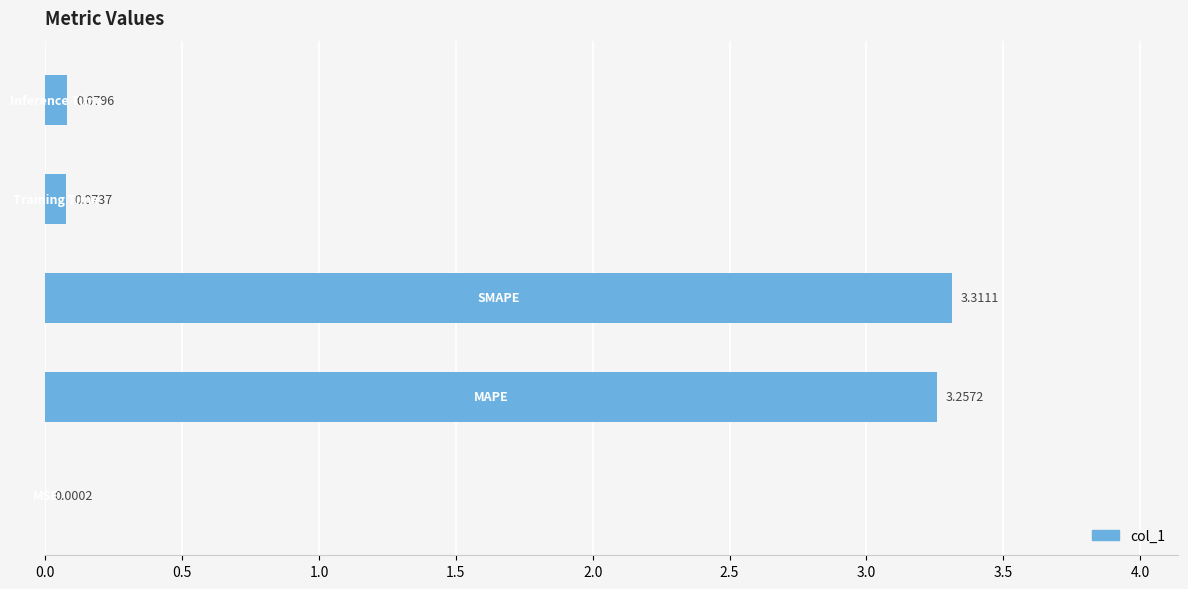

What is the sum of all values?

6.7